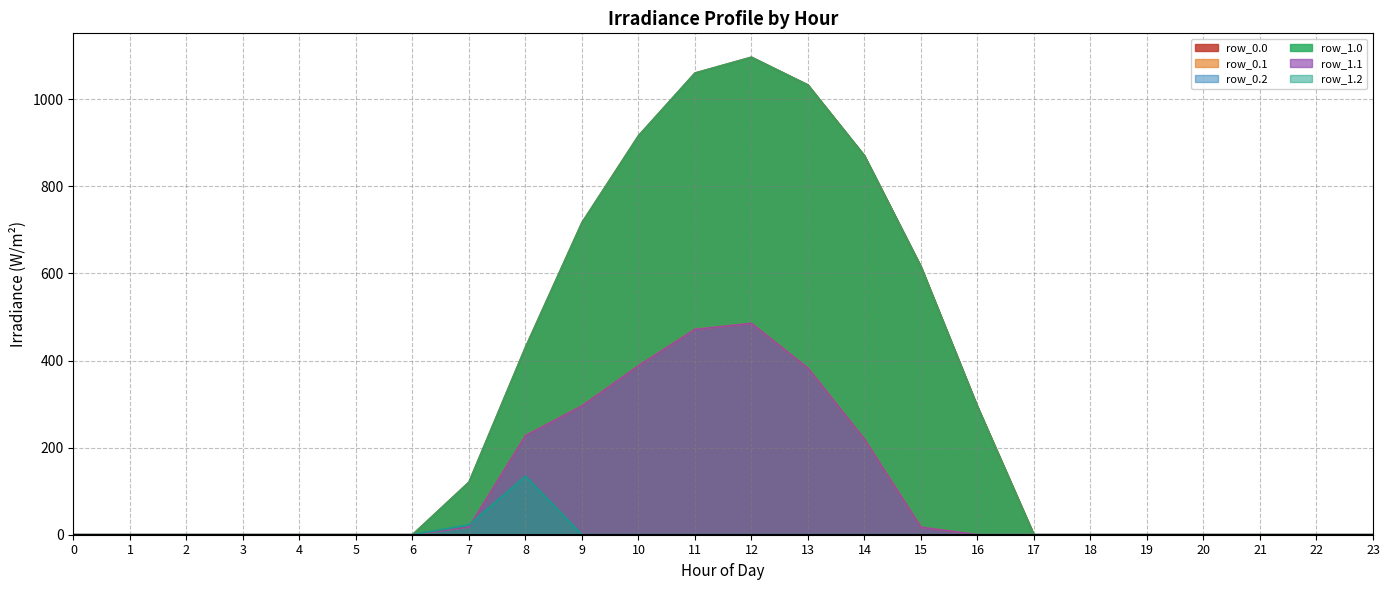

True or false: row_0.1 and row_1.1 intersect in this chart.

False